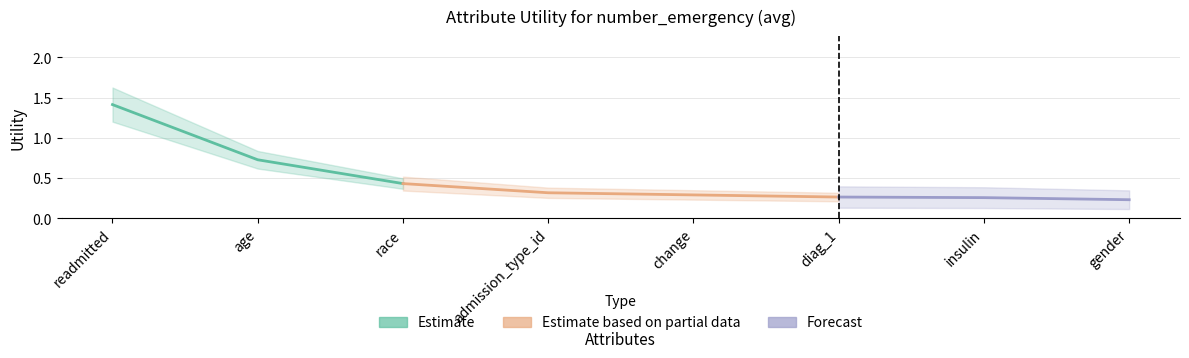

Reading left to right, extract all data points from this chart.

readmitted=1.4	age=0.7	race=0.4	admission_type_id=0.3	change=0.3	diag_1=0.3	insulin=0.3	gender=0.2